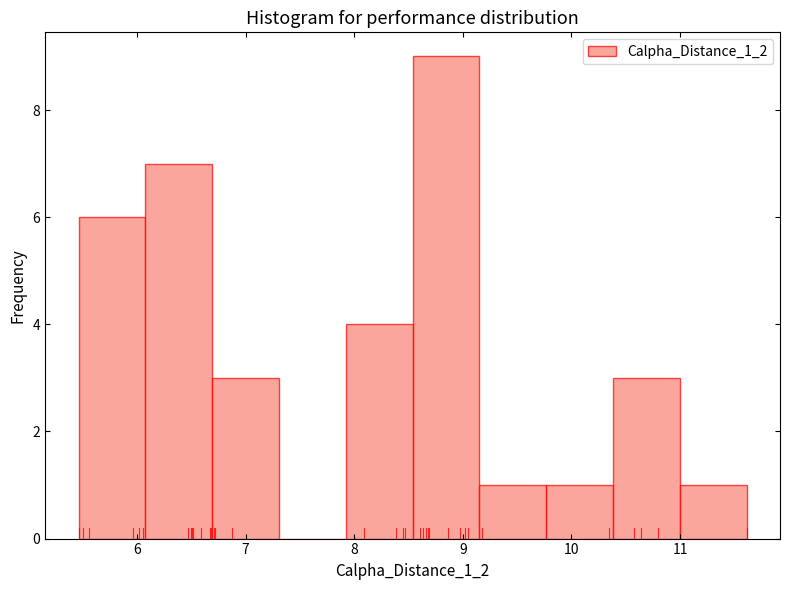

How tall is the bar that spans 5.5 to 6.1 on the x-axis? Neither the bar edges nor the heights are printed on the chart, so give them approximately, as read against the axes.

6